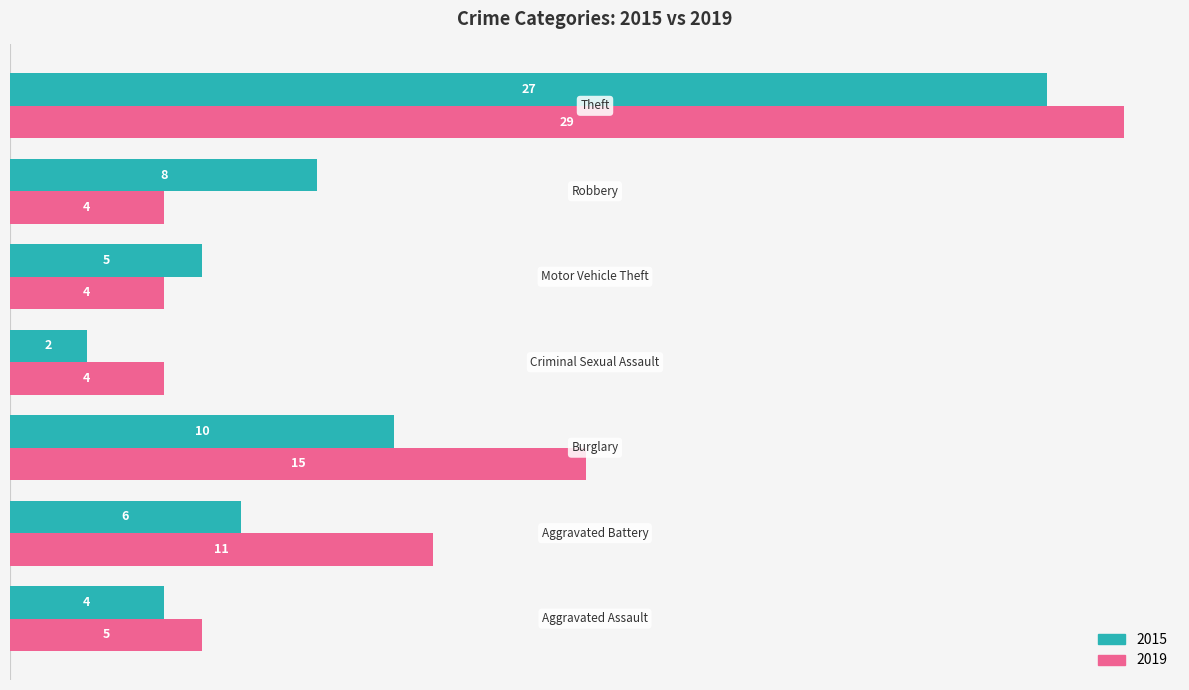

What is the greatest value displayed?

29